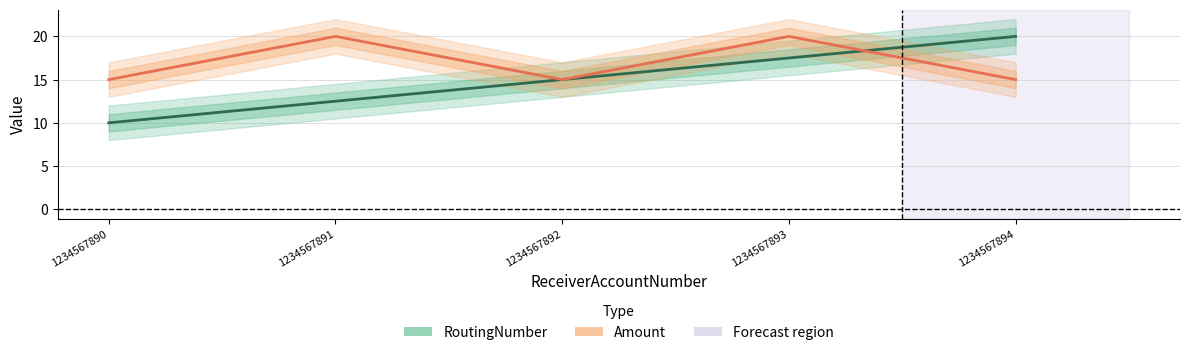

Rank the series by their maximum value, from highest to lowest.

RoutingNumber, Amount